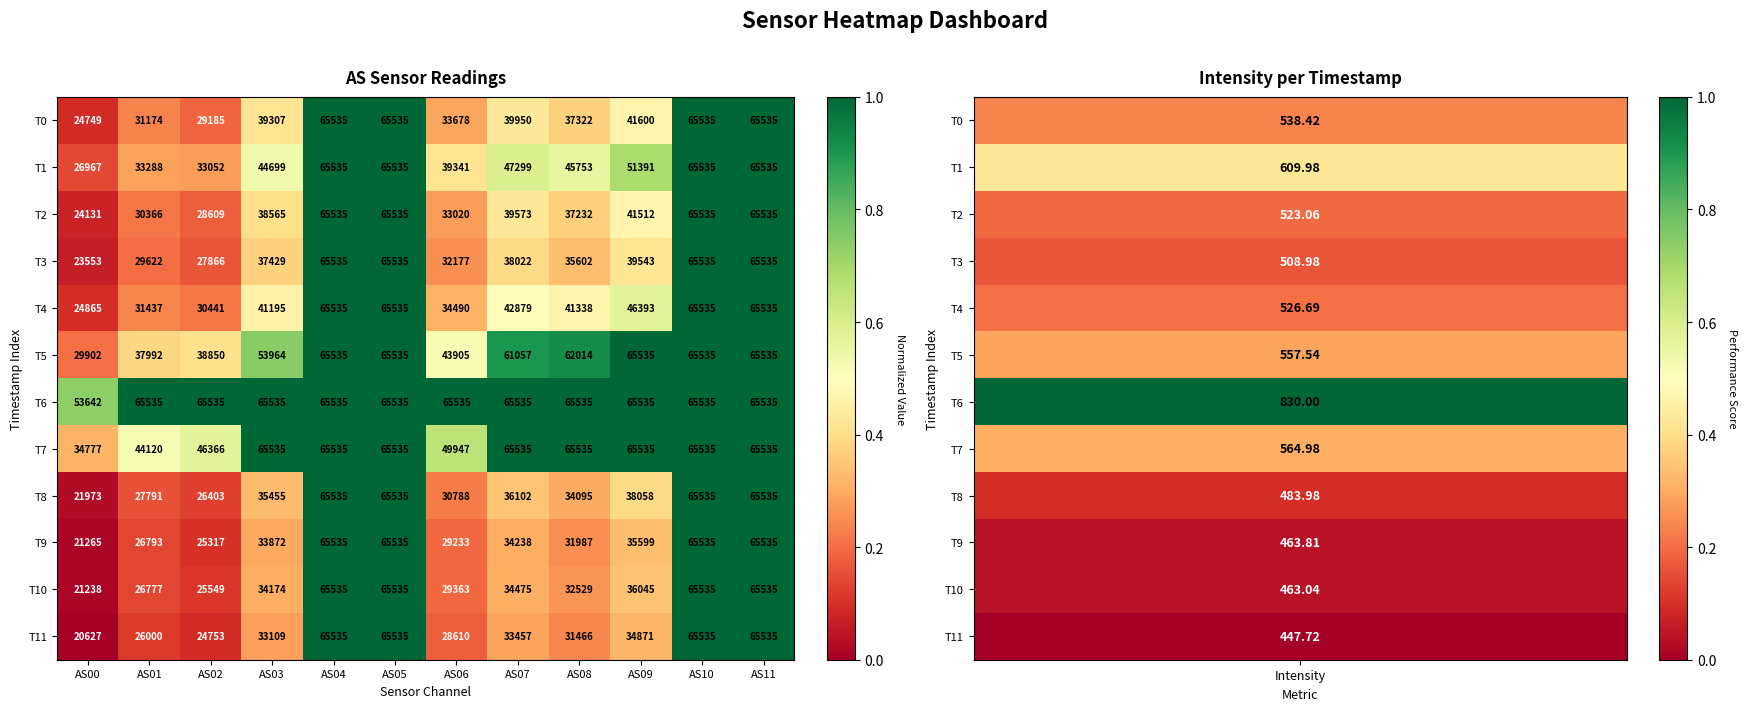

How many distinct data groups are displayed?

12